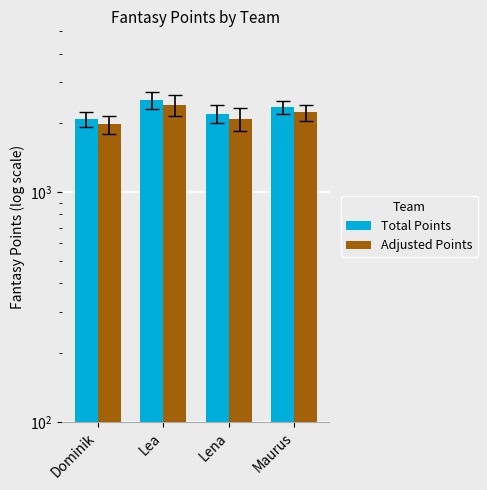

At which label does Adjusted Points reach its peak?

Lea